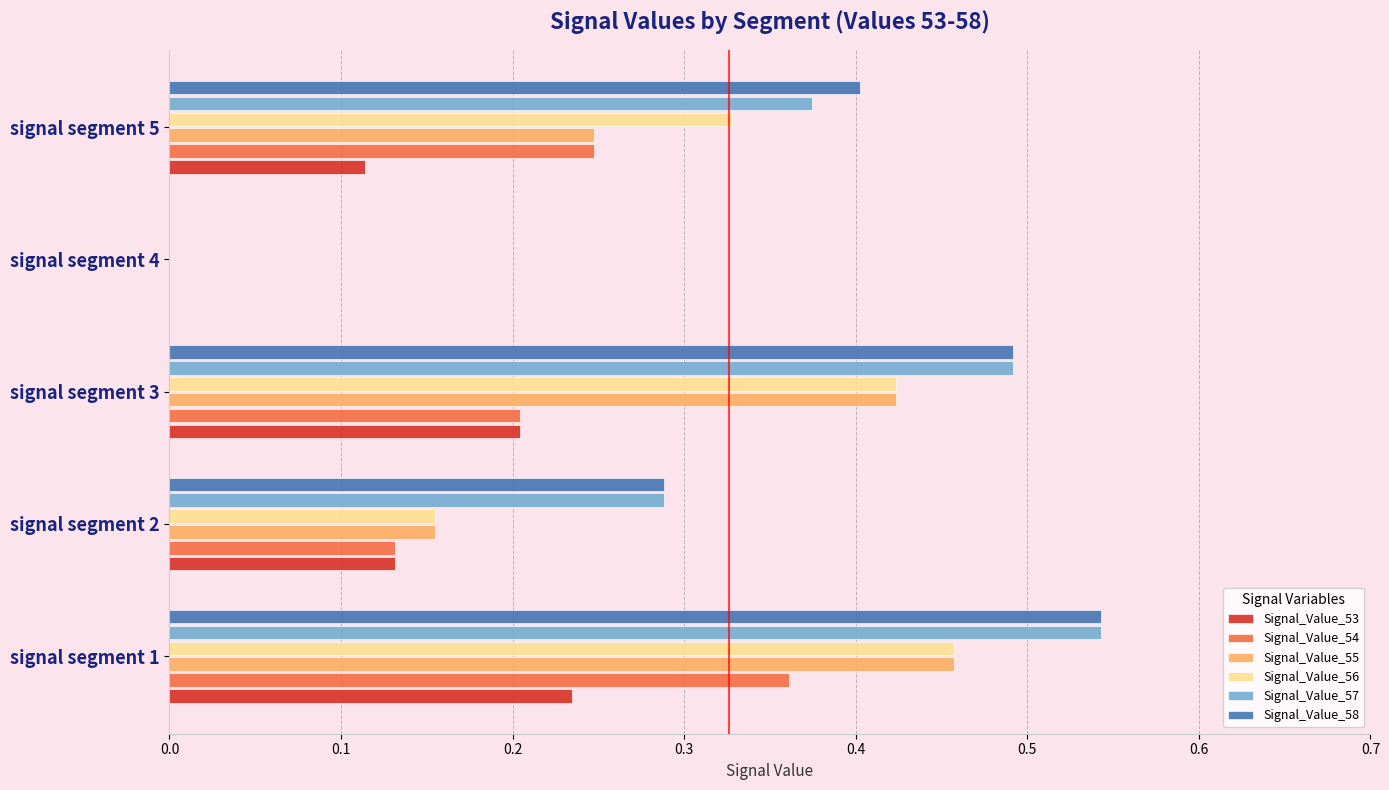

The Signal_Value_55 series shows 0.4 at signal segment 3. True or false?

True